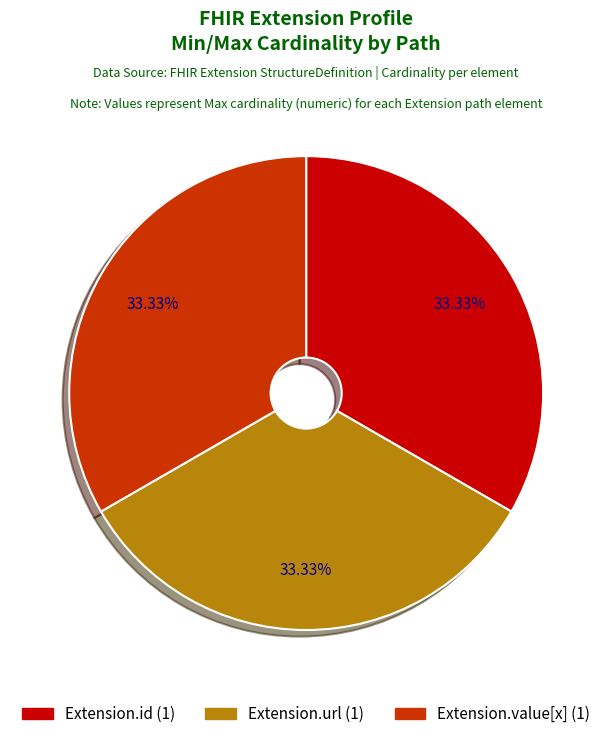

Is there a majority slice in this chart?

No